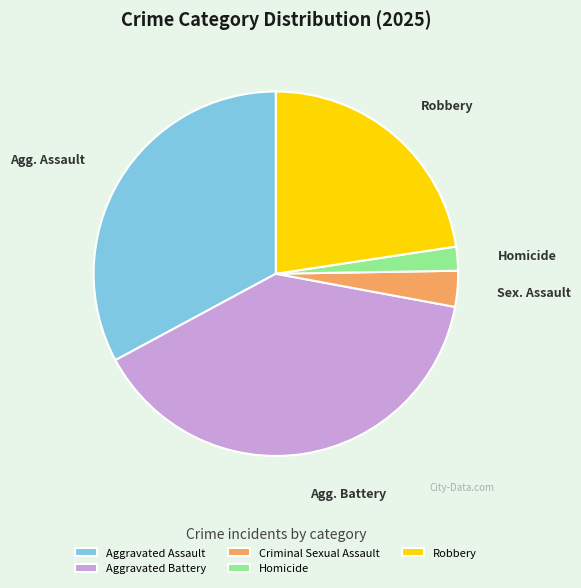

Between Robbery and Homicide, which is larger?

Robbery